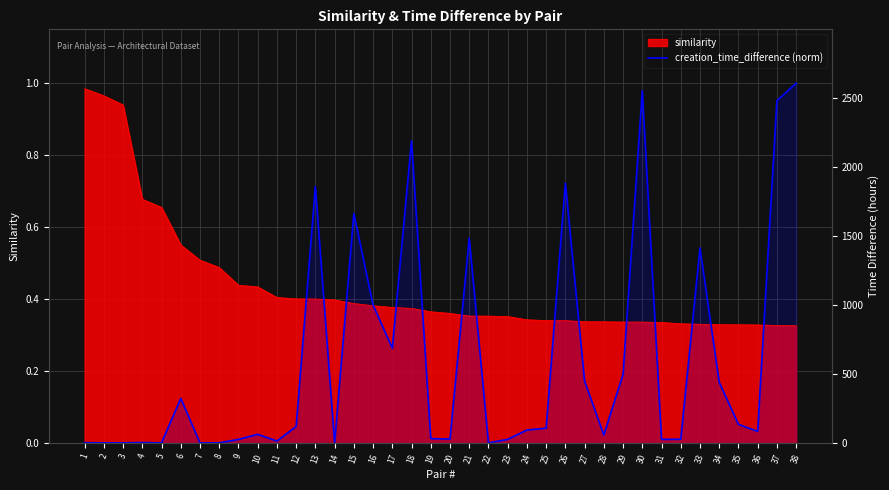

What is the sum of all values?

8.6